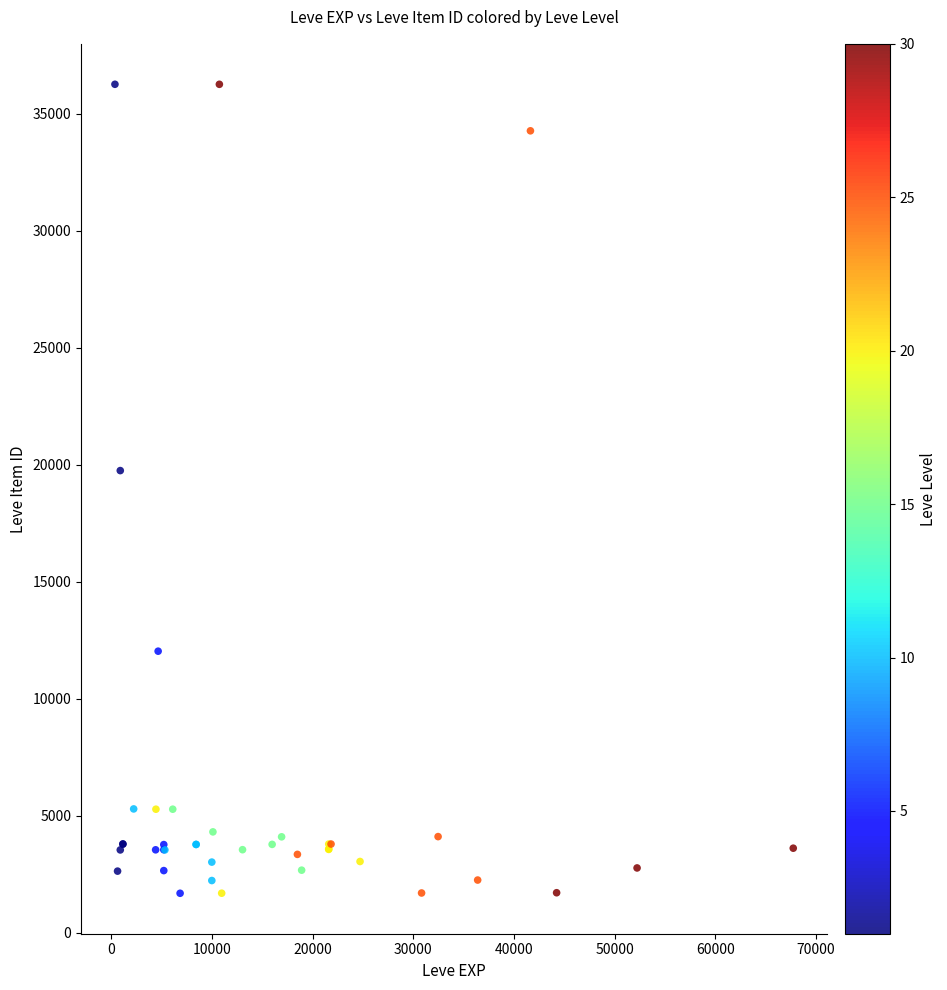

What Y value in the scatter plot is closest to 18967?

19744